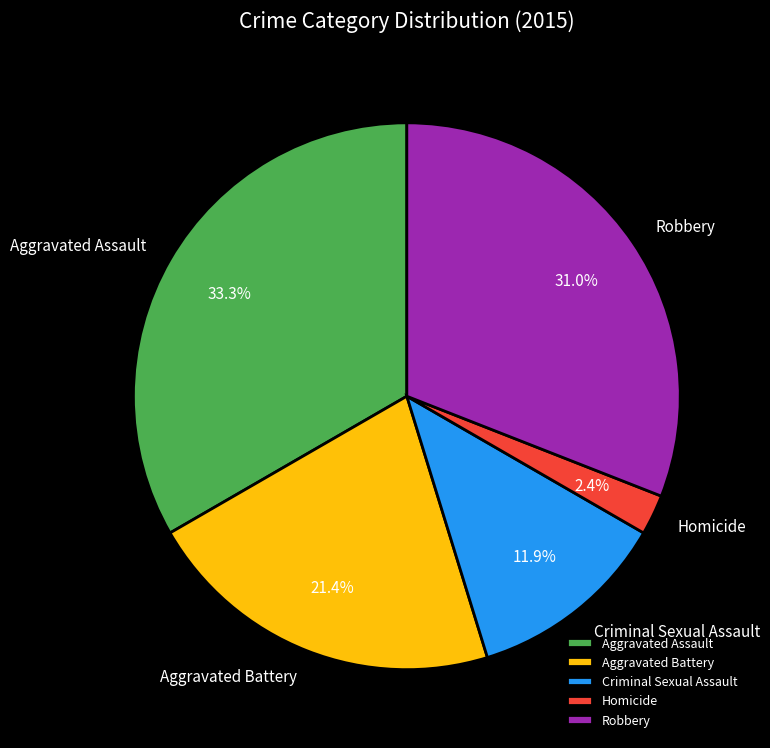

To the nearest percent, what is the combined percentage of Aggravated Battery and Robbery?

52%